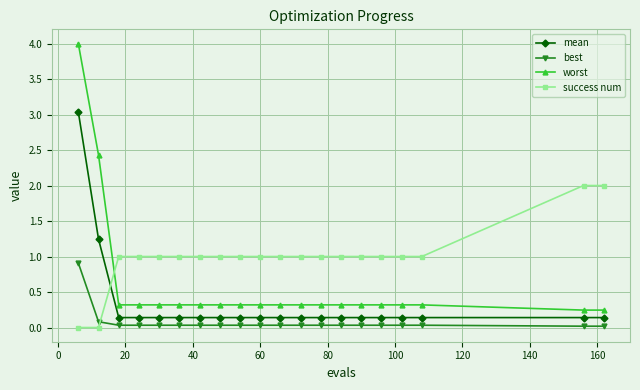

What is the greatest value displayed?

4.0